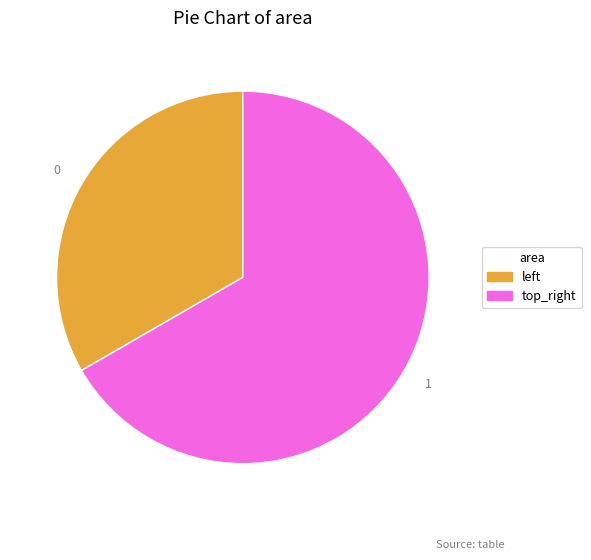

Which category accounts for the majority?

top_right